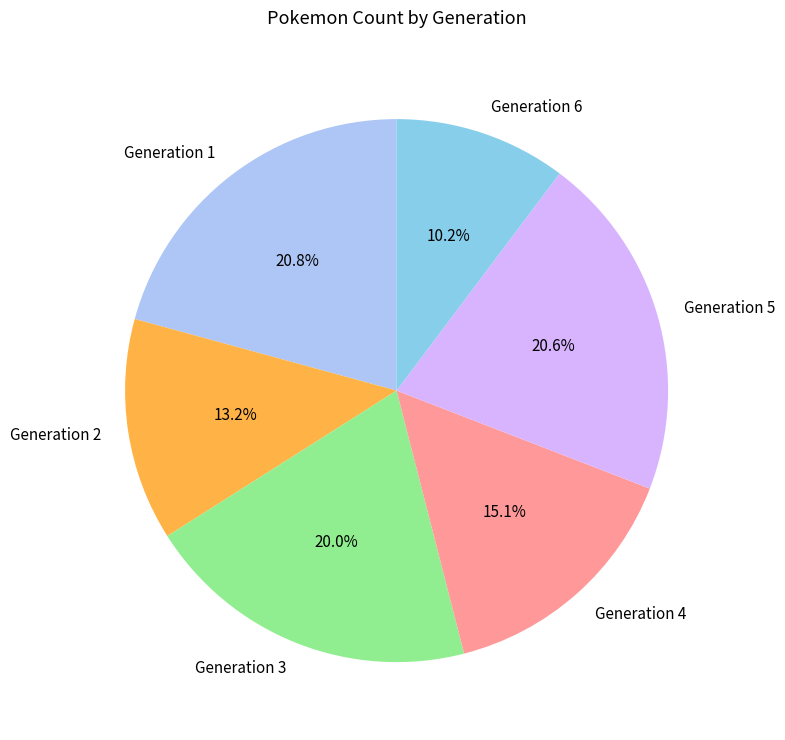

Count the number of slices in the pie.

6